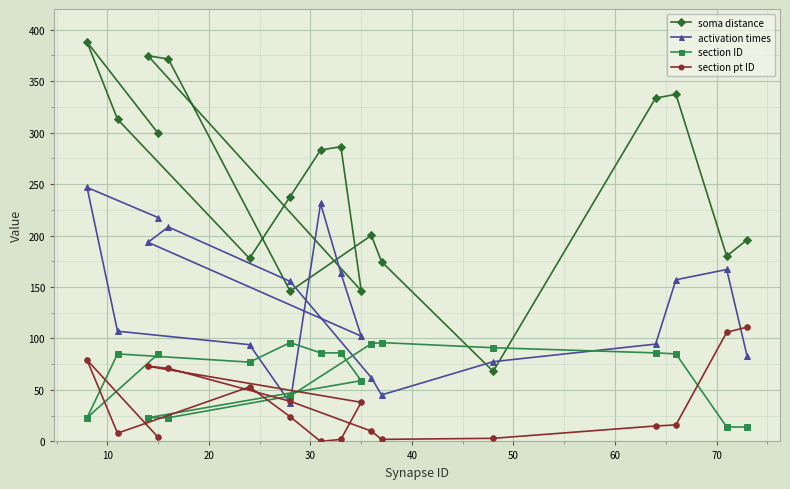

What is the spread (max minus min) of values at 50?

283.0